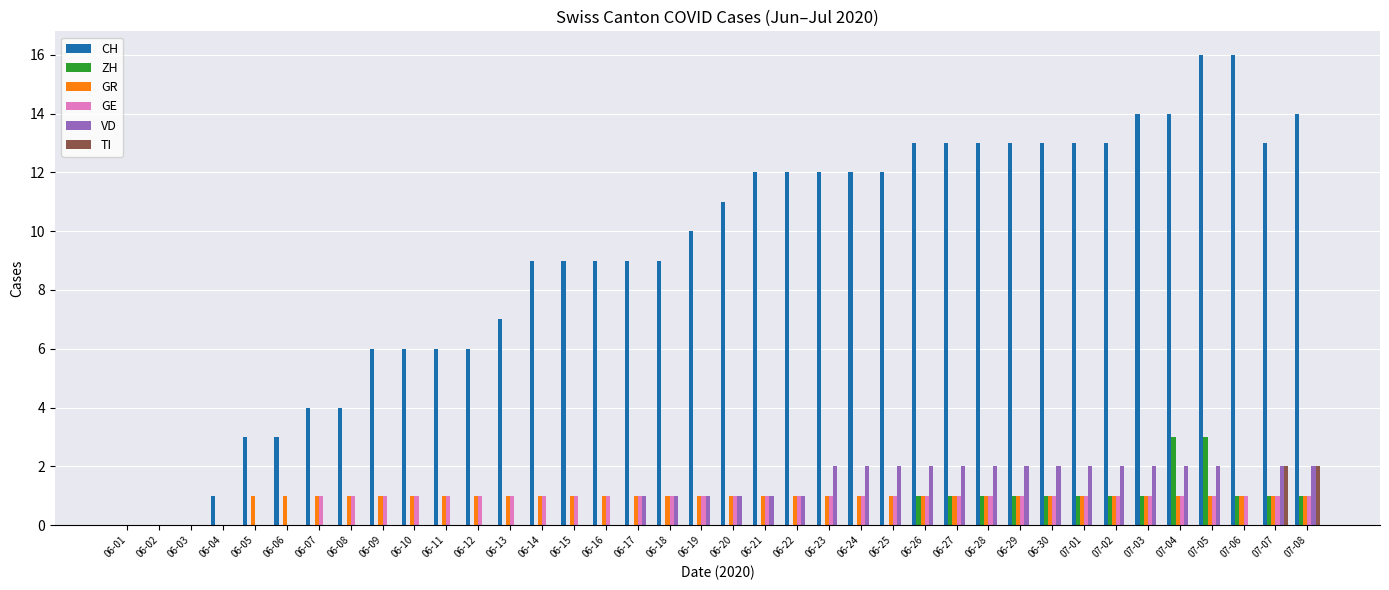

What is the approximate value of VD at 06-22?

1